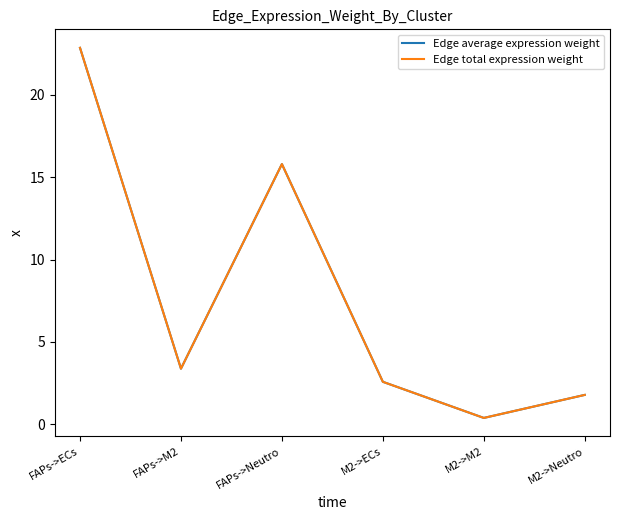

Is this an area chart (filled region under the line)?

No